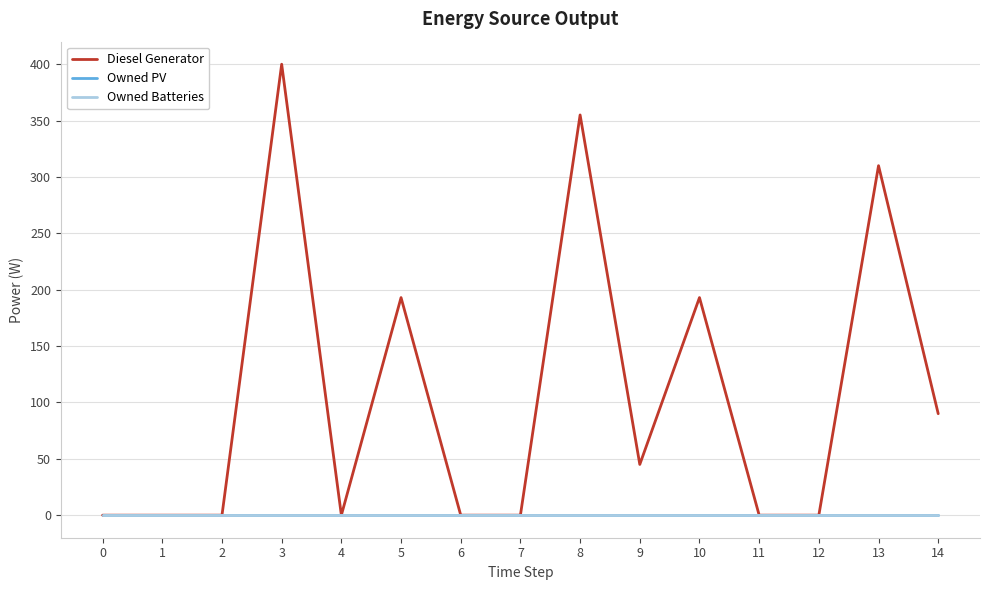

What is the average value of the Diesel Generator series?

106